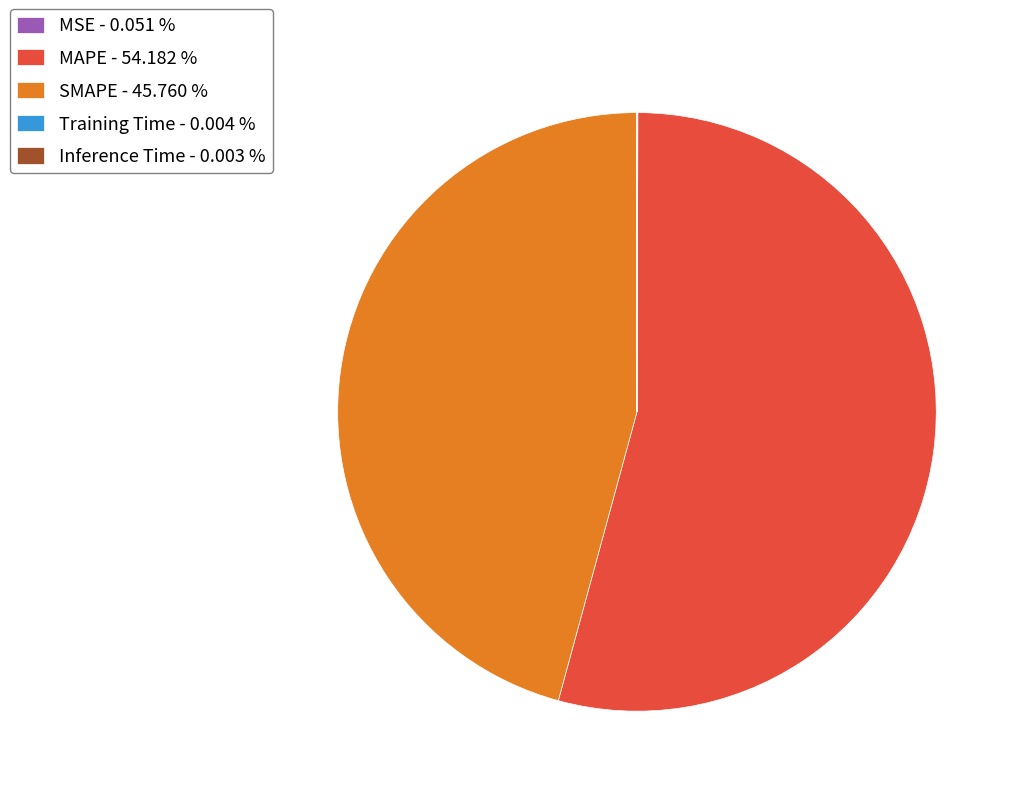

Does any single category account for the majority?

Yes